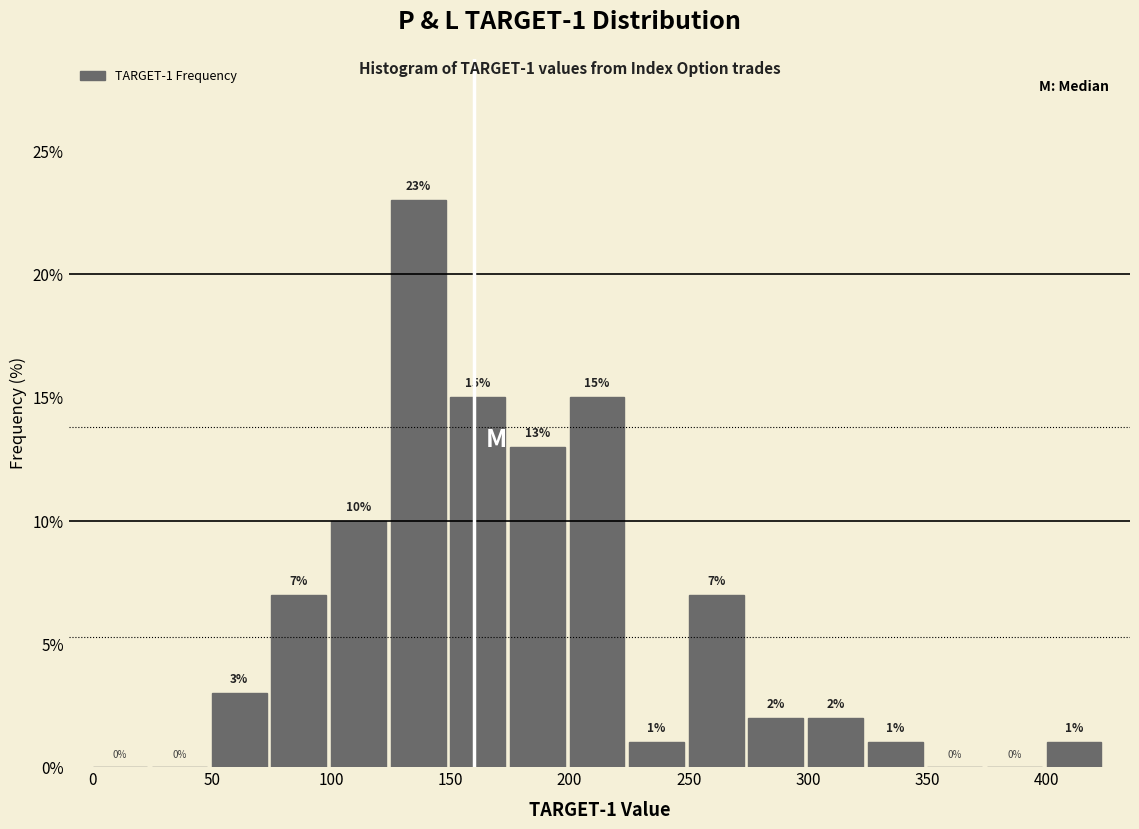

Over which range of the x-axis is the bar tallest?

125 to 150